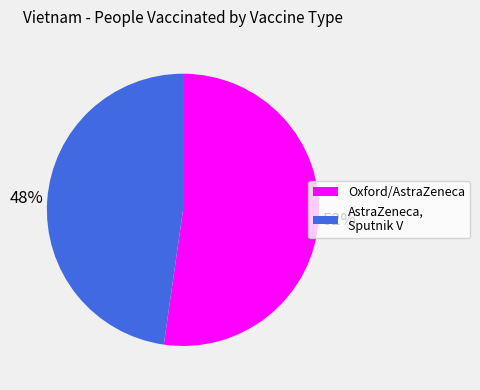

To the nearest percent, what is the average slice percentage?

50%